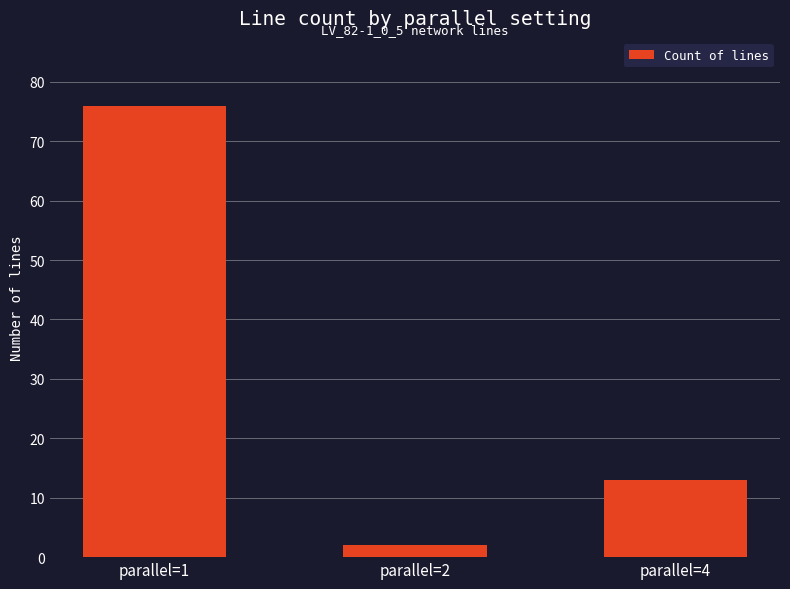

At which label does the data first exceed 13?

parallel=1